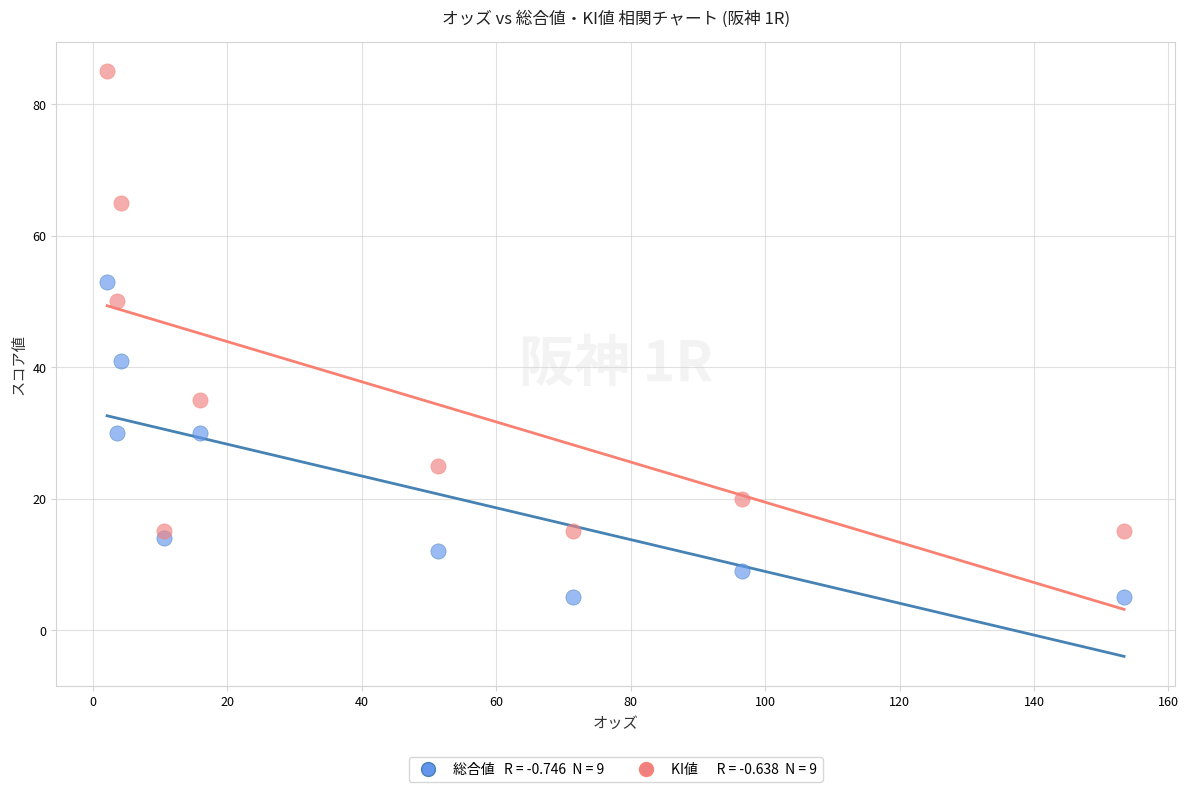

Across all data points, what is the range of Y values (max minus min)?

80